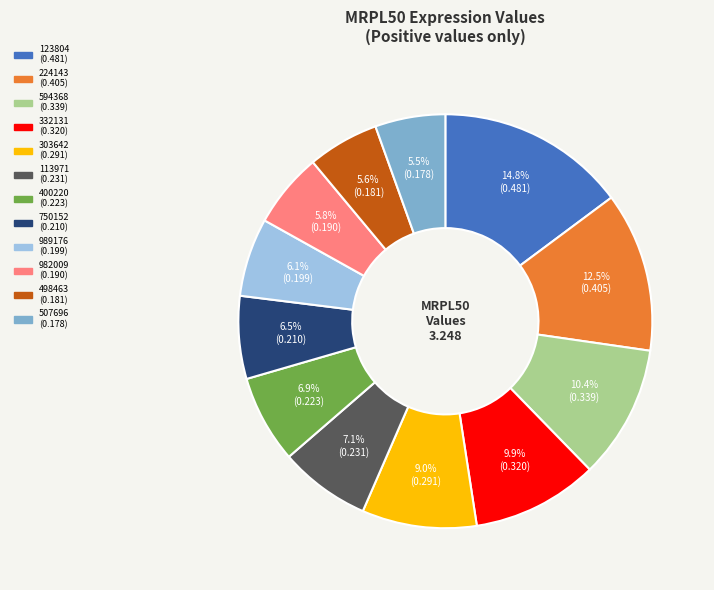

Which slice is the largest?

123804